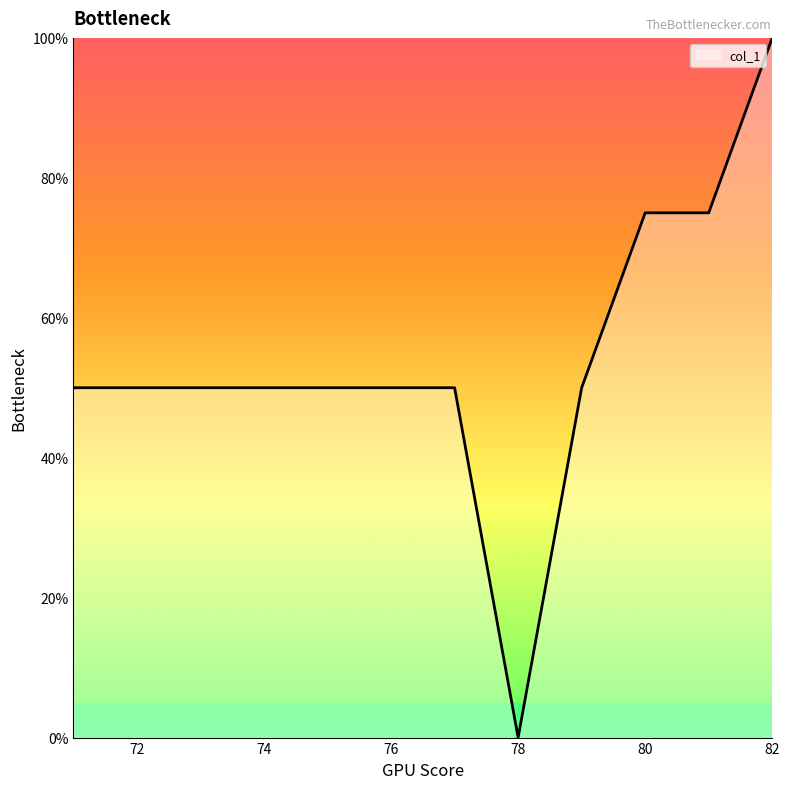

True or false: the data shows -37 at 78.

False